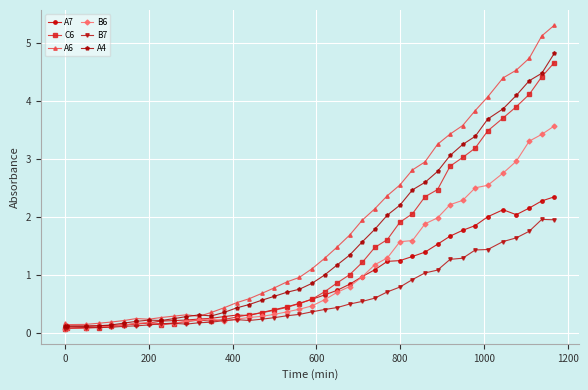

Which series has the widest spread of values?

A6